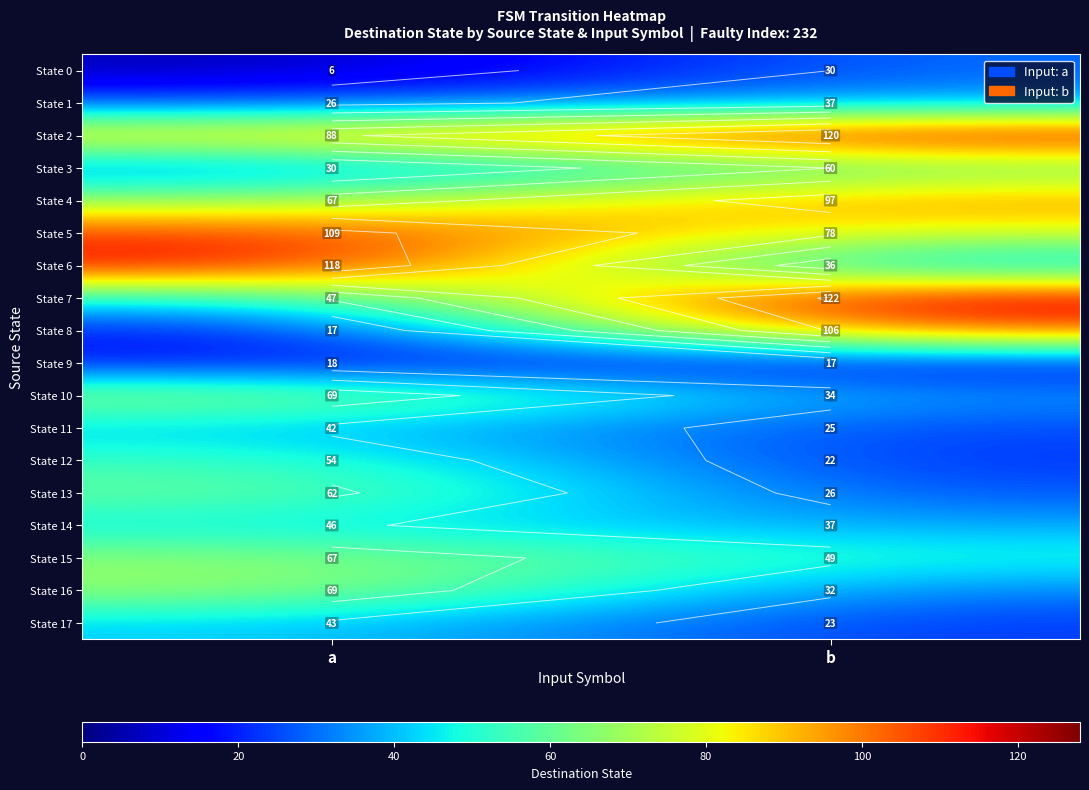

True or false: State 17 has a value of 28 at a.

False